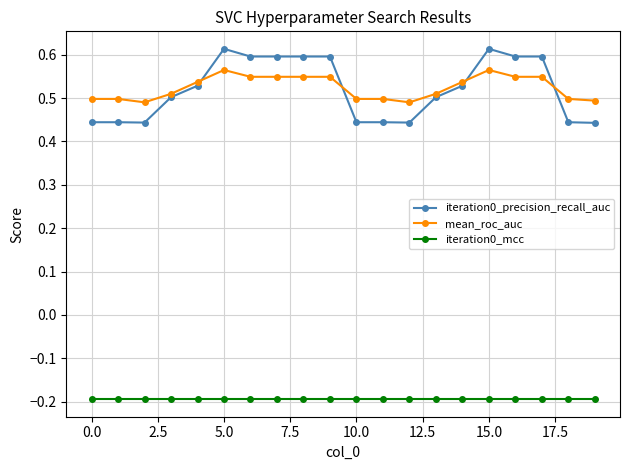

True or false: iteration0_mcc and mean_roc_auc intersect in this chart.

False